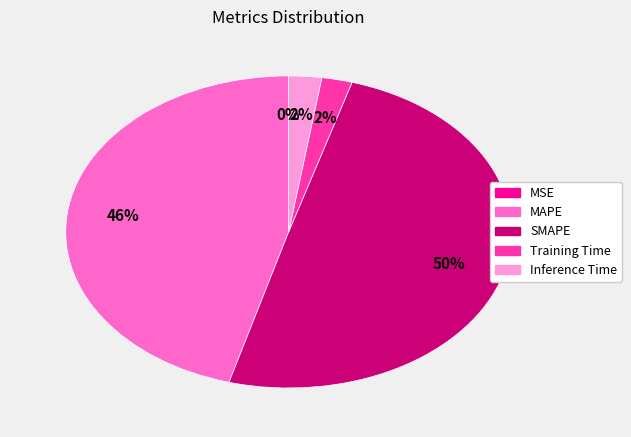

Does Training Time represent more than half of the total?

No